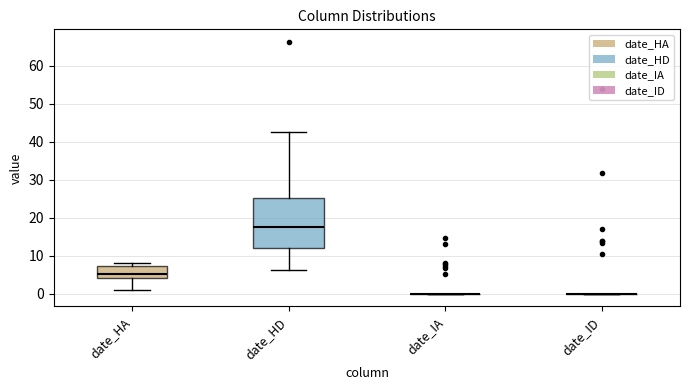

Which box is the tallest, from its lower edge to its upper edge?

date_HD